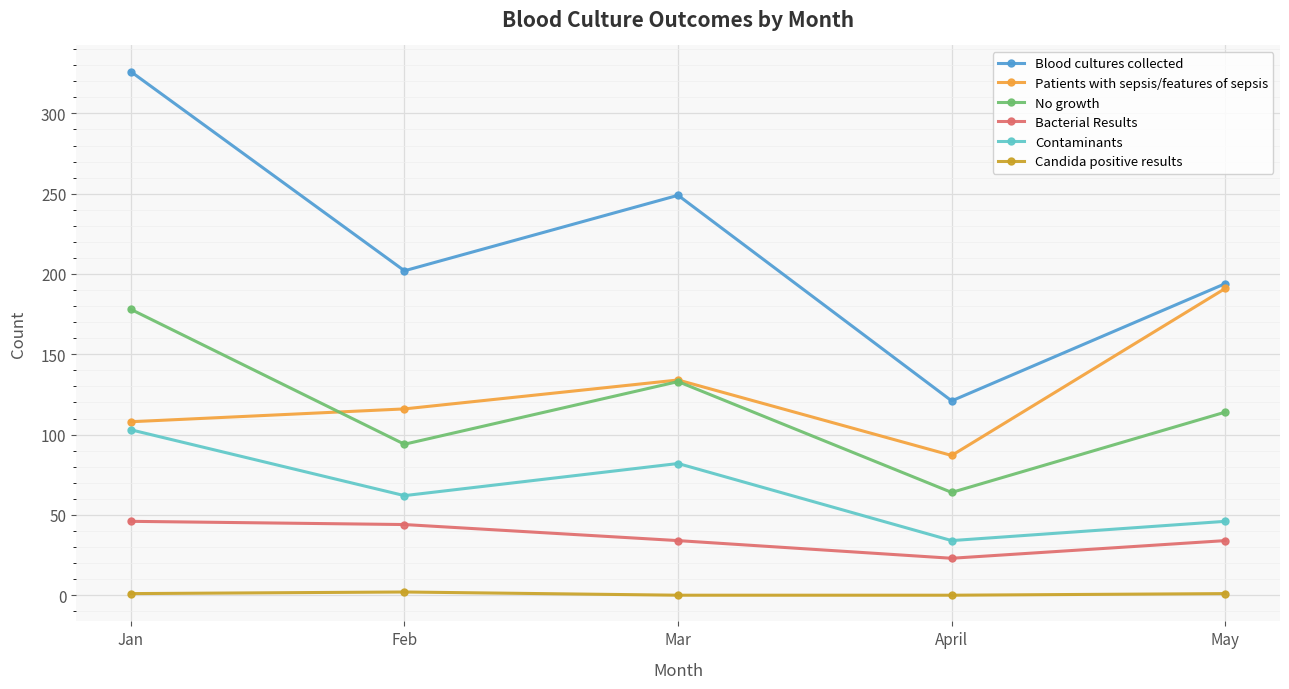

Is it true that Patients with sepsis/features of sepsis equals 74 at Mar?

False